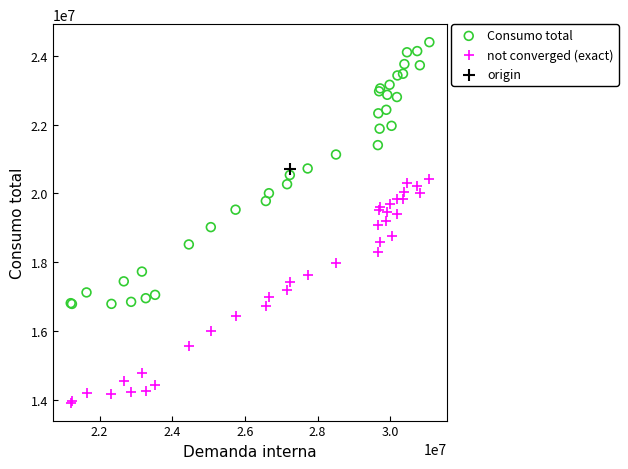

What are all the series names shown in the legend?

Consumo total, not converged (exact), origin